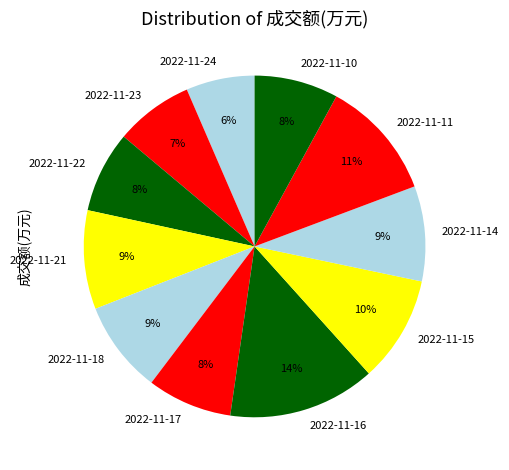

To the nearest percent, what is the average slice percentage?

9%